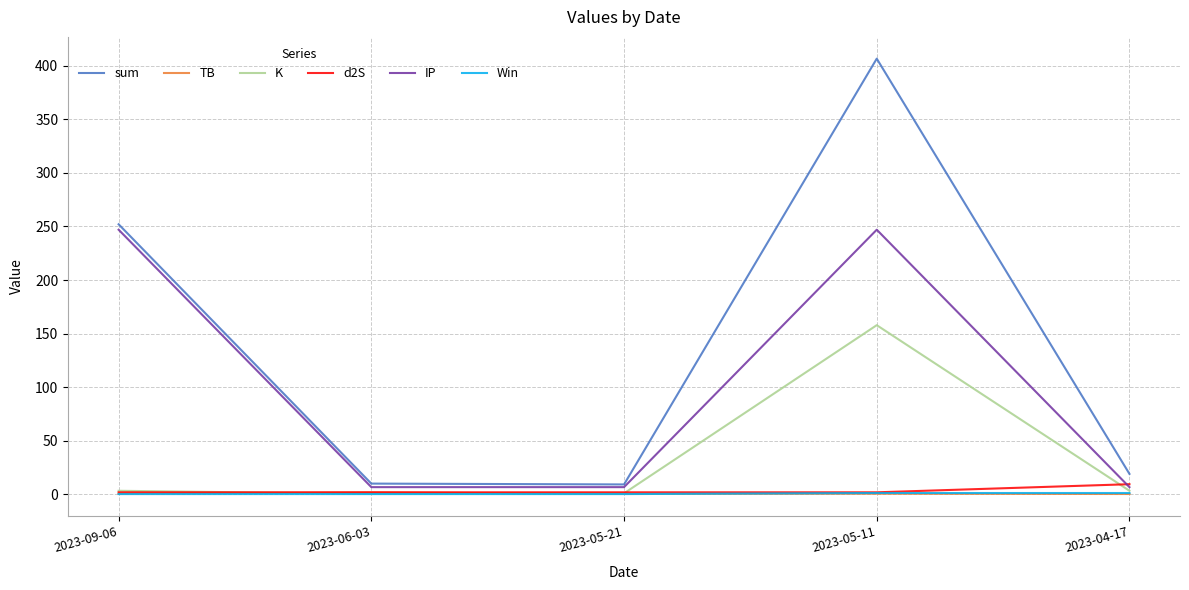

Which series has the widest spread of values?

sum